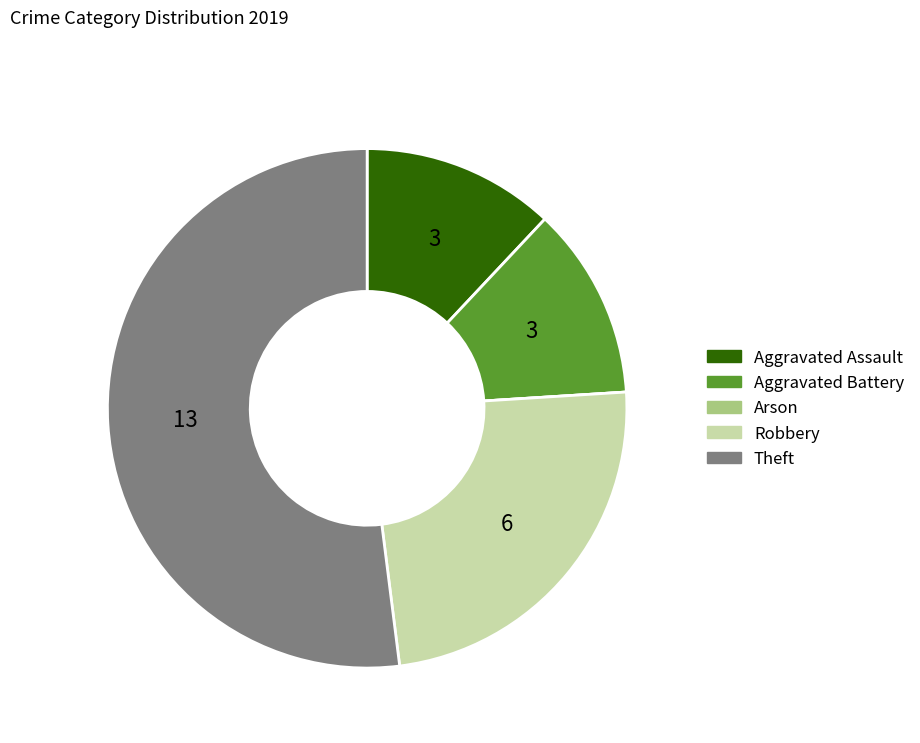

Is it true that Theft is 52% of the pie?

True